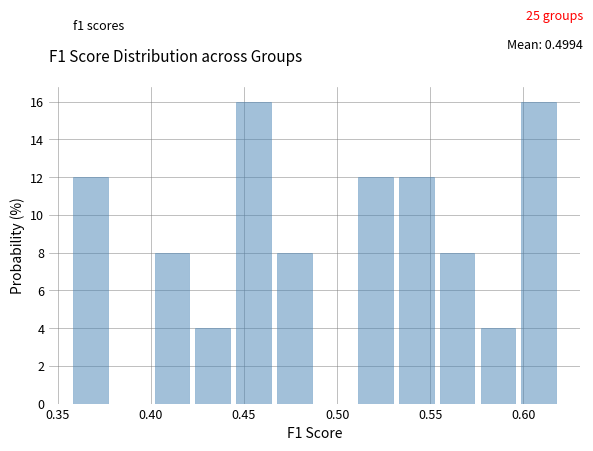

How tall is the bar that spans 0.420 to 0.445 on the x-axis? Neither the bar edges nor the heights are printed on the chart, so give them approximately, as read against the axes.

4